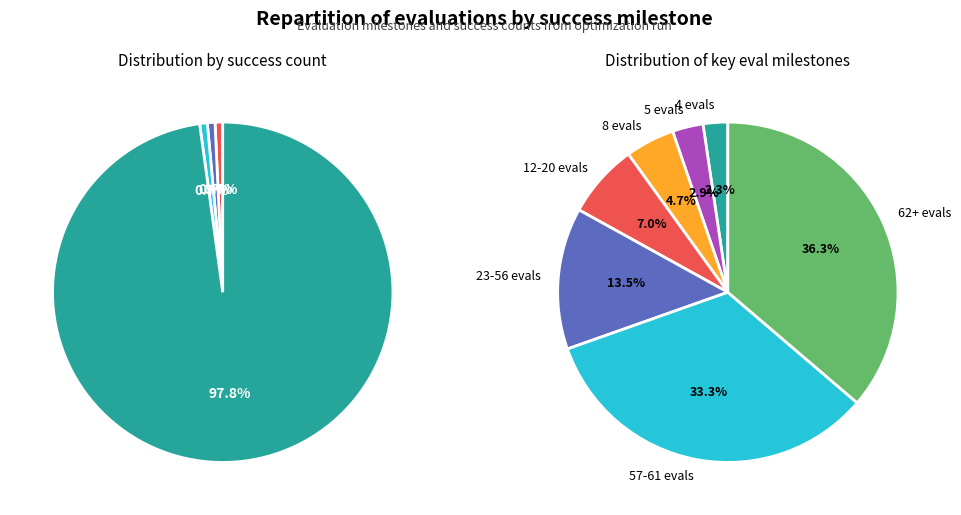

What is the ratio of the value at evals=23 to the value at evals=5 (success=2)?

4.6